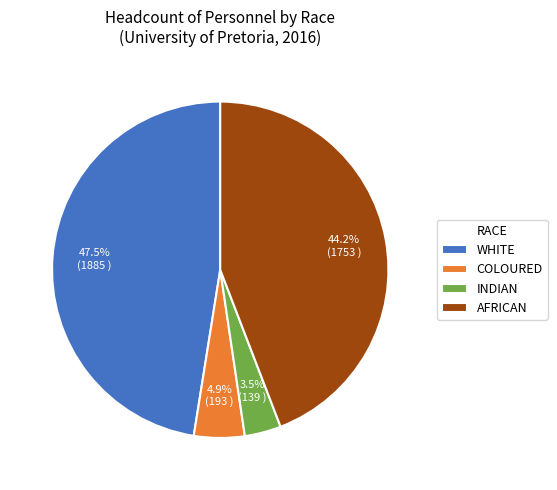

Is the sum of WHITE and AFRICAN greater than half?

Yes